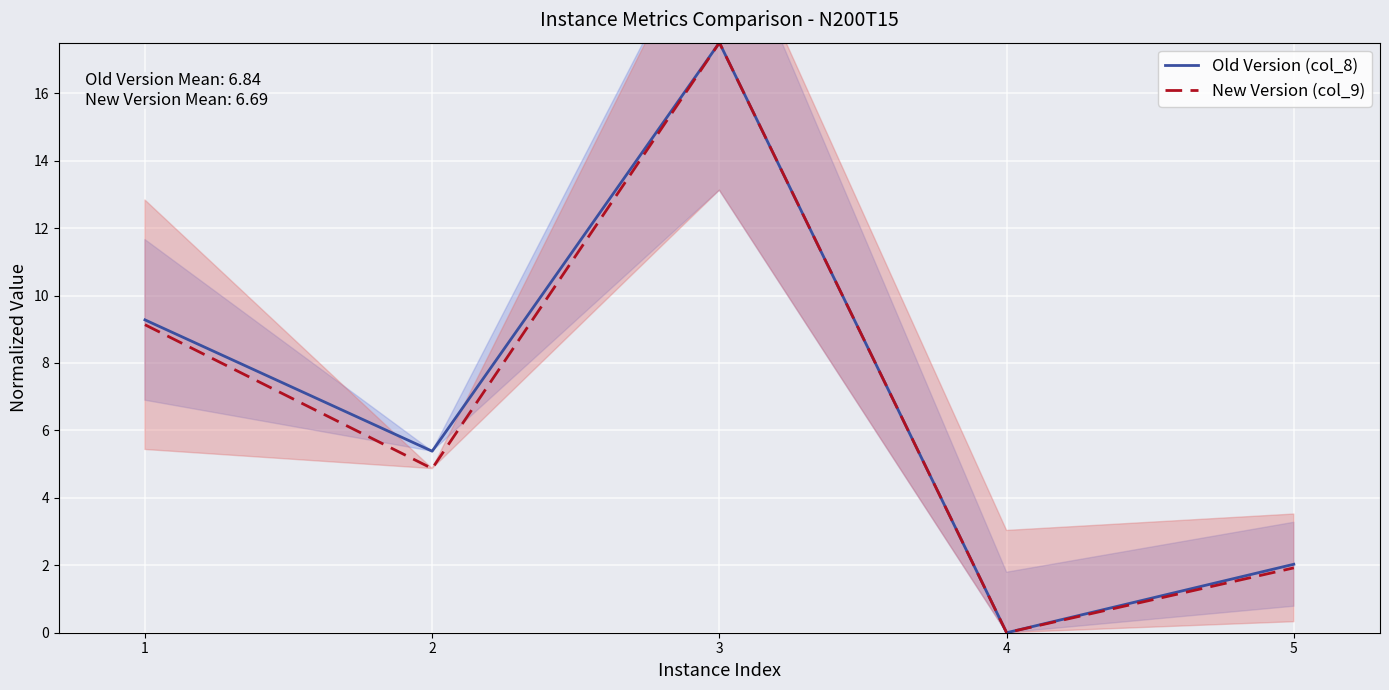

What is the sum of the New Version (col_9) values at 4 and 2?

4.9